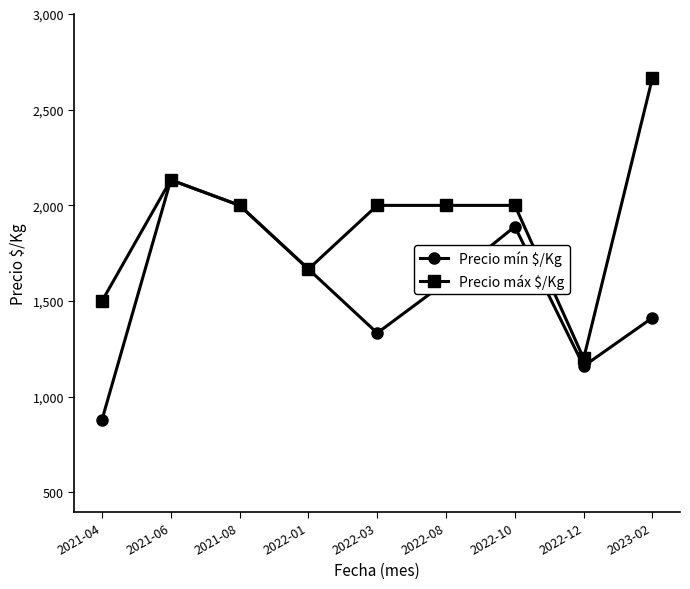

What is the label of the 6th point from the left?

2022-08